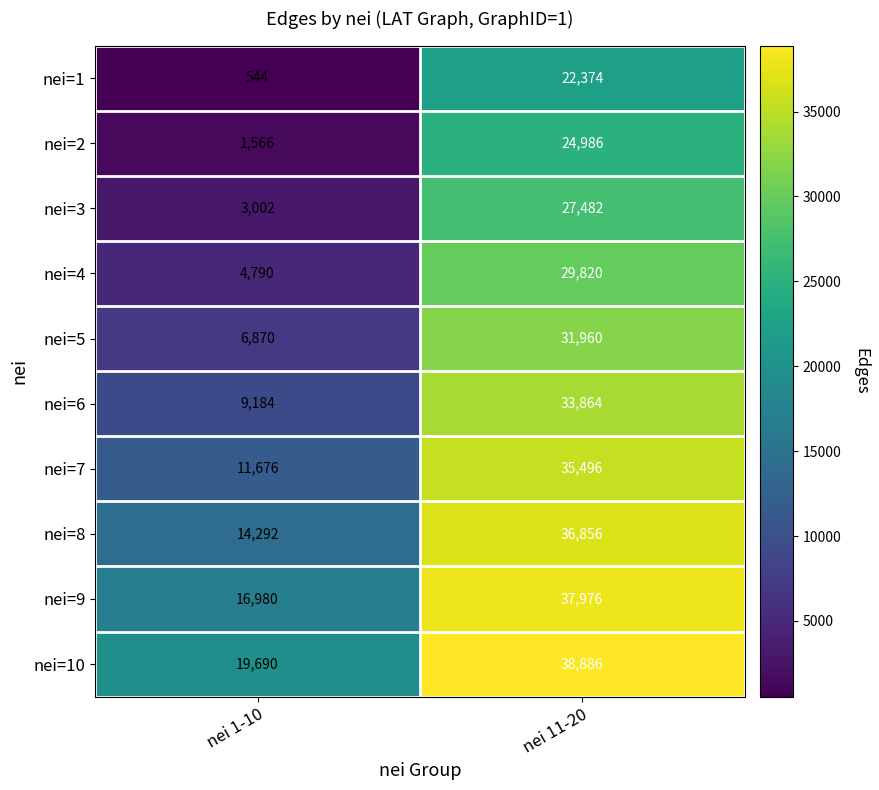

Which series has the widest spread of values?

nei=5